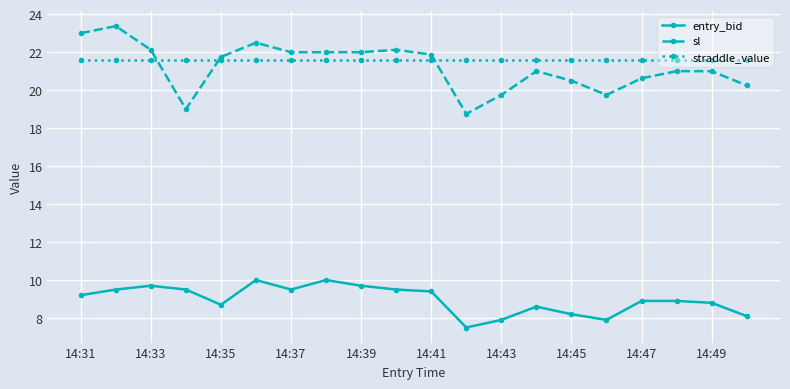

What is the value of the sl point at the 18th from the left?

21.0